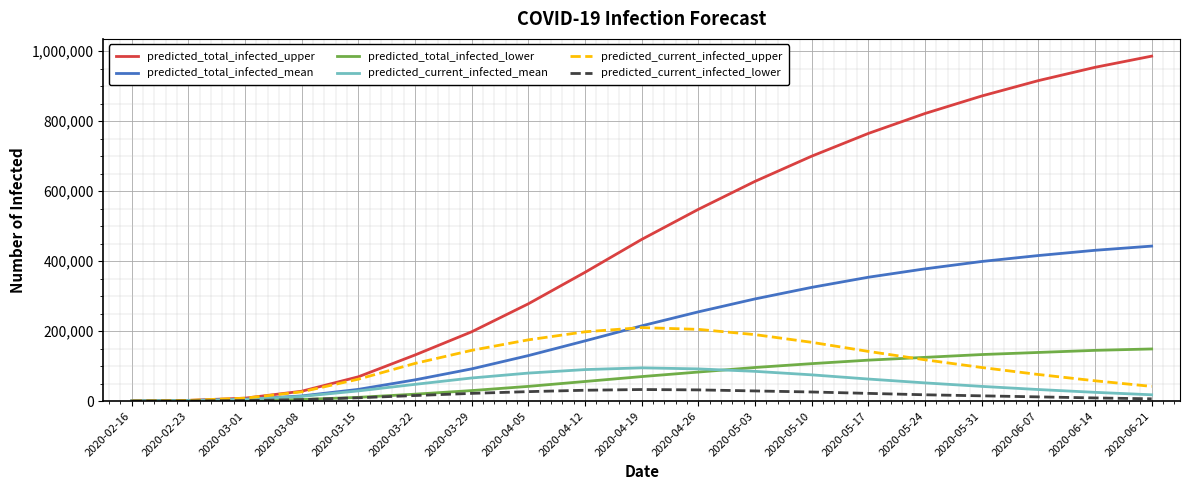

Is the value of predicted_current_infected_upper at 2020-03-01 greater than the value of predicted_current_infected_mean at 2020-04-19?

No